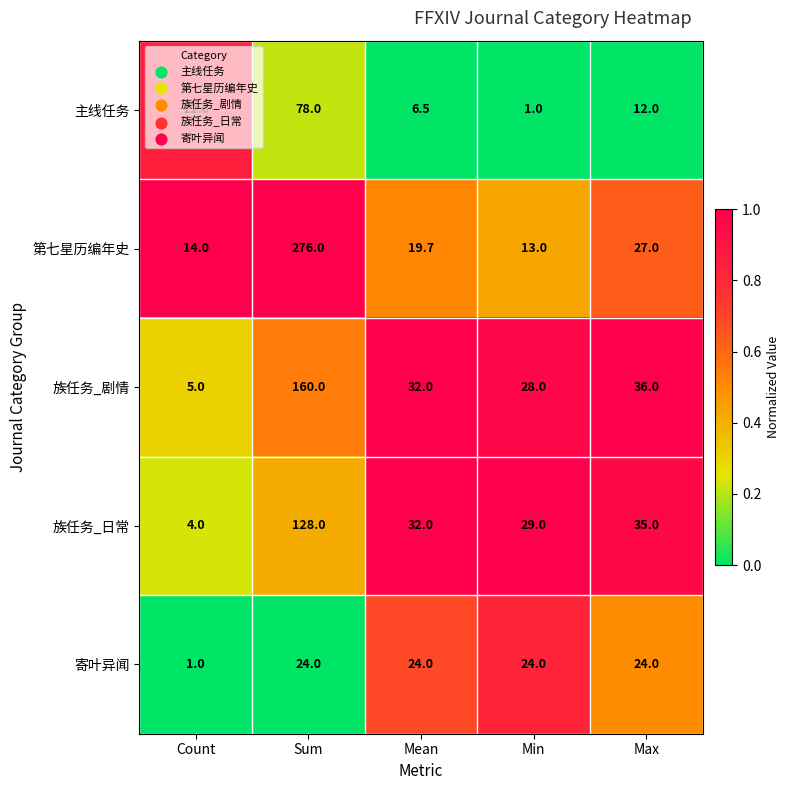

True or false: 寄叶异闻 has a value of 24.0 at Sum.

True